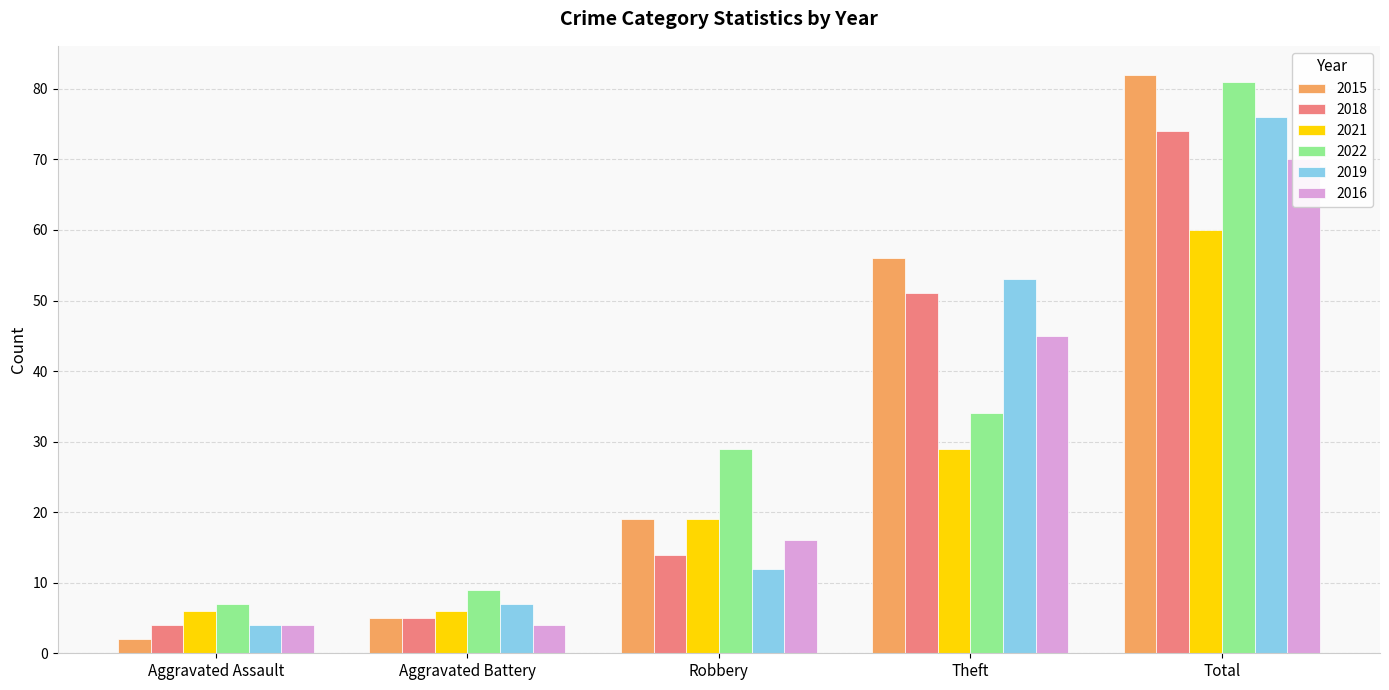

How many data points in 2019 are less than 12?

2